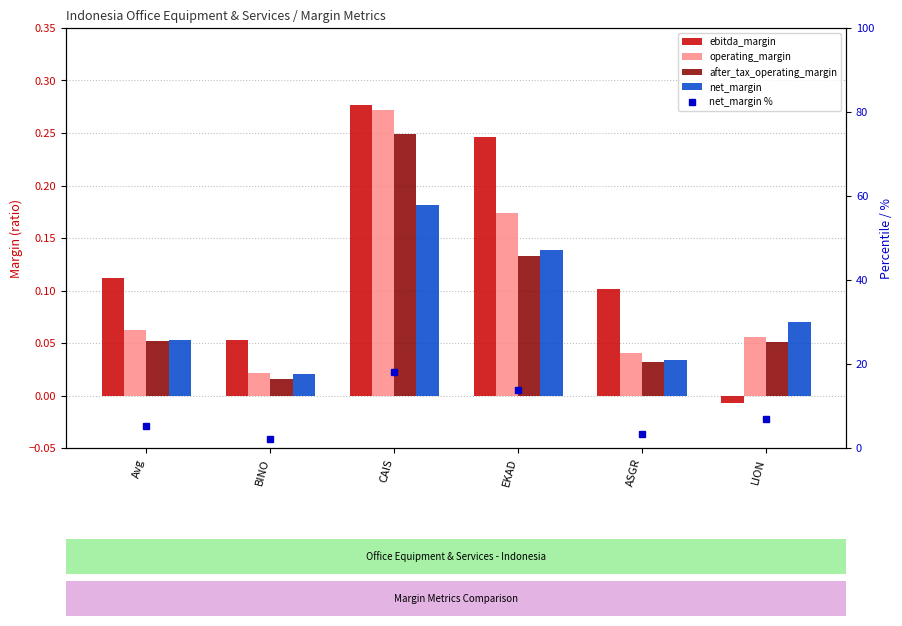

The net_margin % series shows 5.3 at Avg. True or false?

True